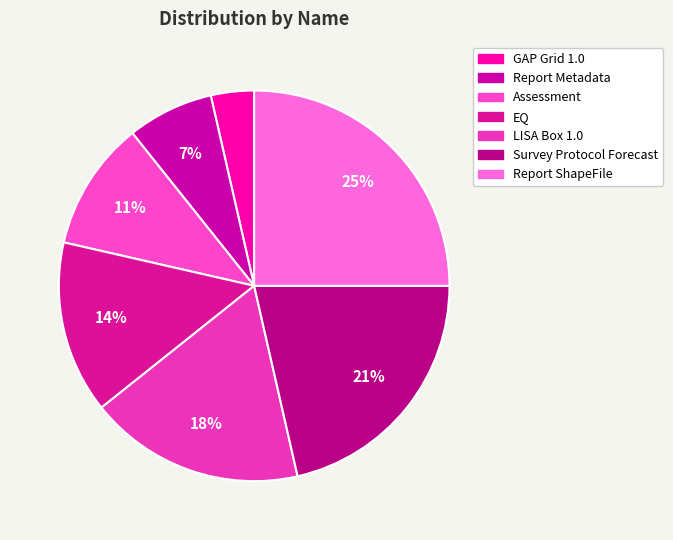

Rank the categories by value from lowest to highest.

GAP Grid 1.0, Report Metadata, Assessment, EQ, LISA Box 1.0, Survey Protocol Forecast, Report ShapeFile